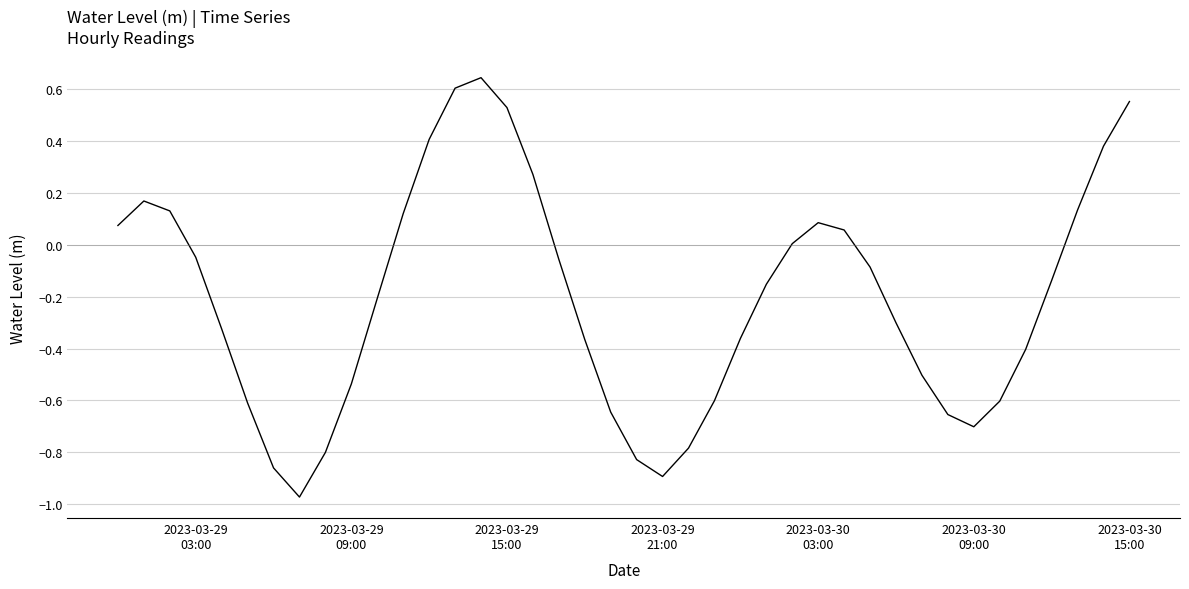

What is the difference between the maximum and minimum values?

1.6